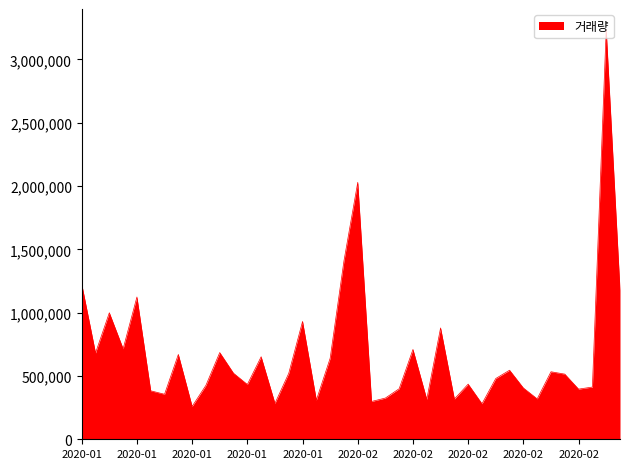

What is the maximum value shown in the chart?

3236069